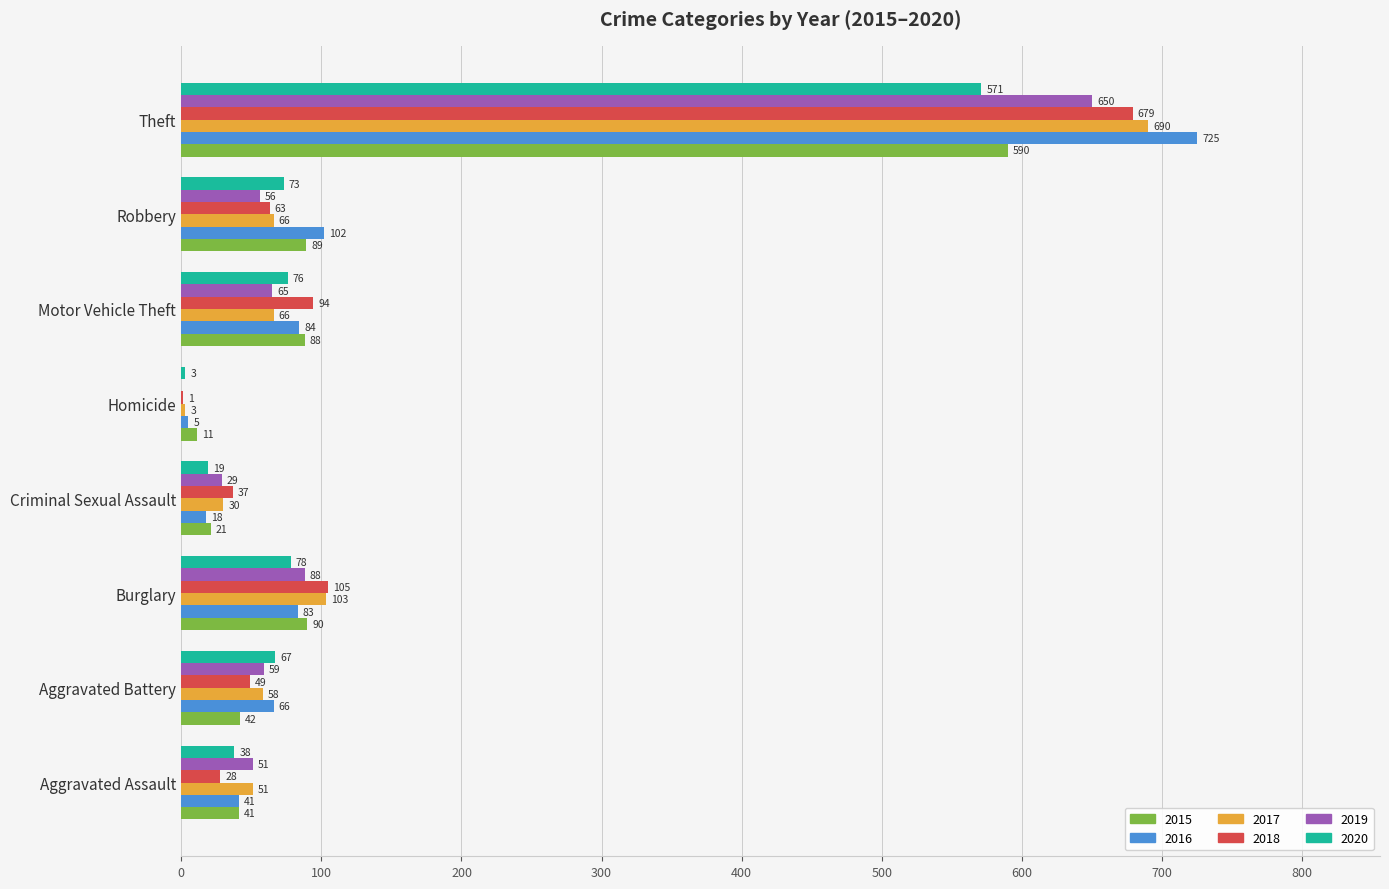

What is the highest value of the 2017 series?

690